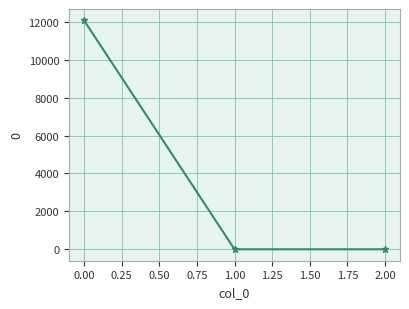

What is the maximum value shown in the chart?

12070.1